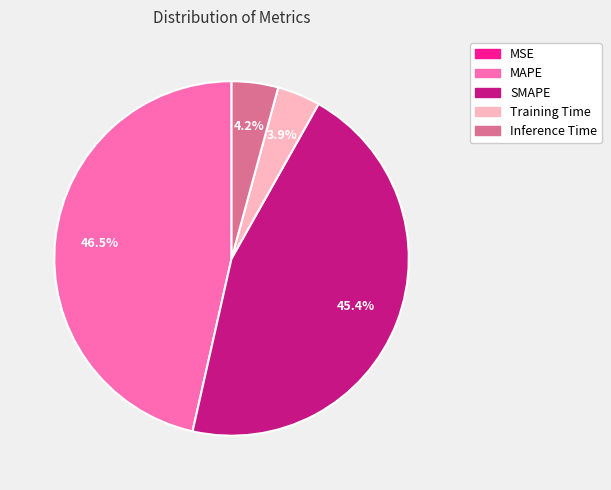

Is MAPE the majority of the pie?

No